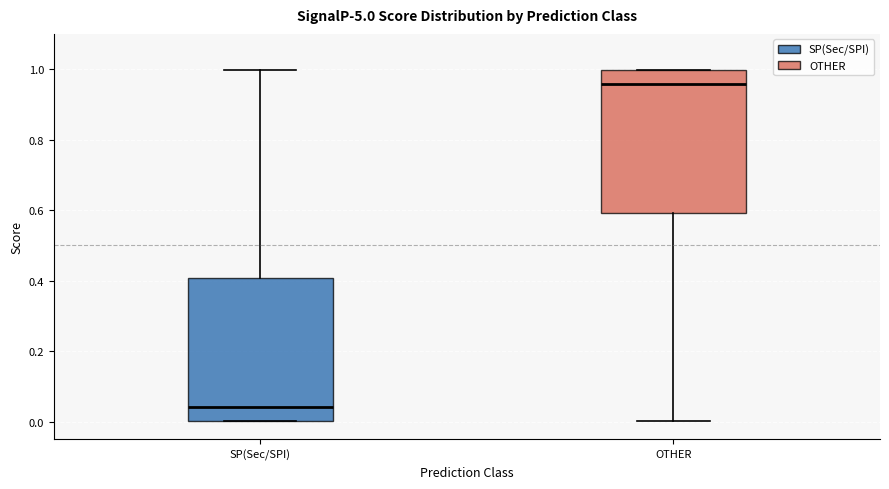

Where is the upper edge of the box for SP(Sec/SPI) on the y-axis? The values are not printed on the chart, so give them approximately, as read against the axis.

0.40